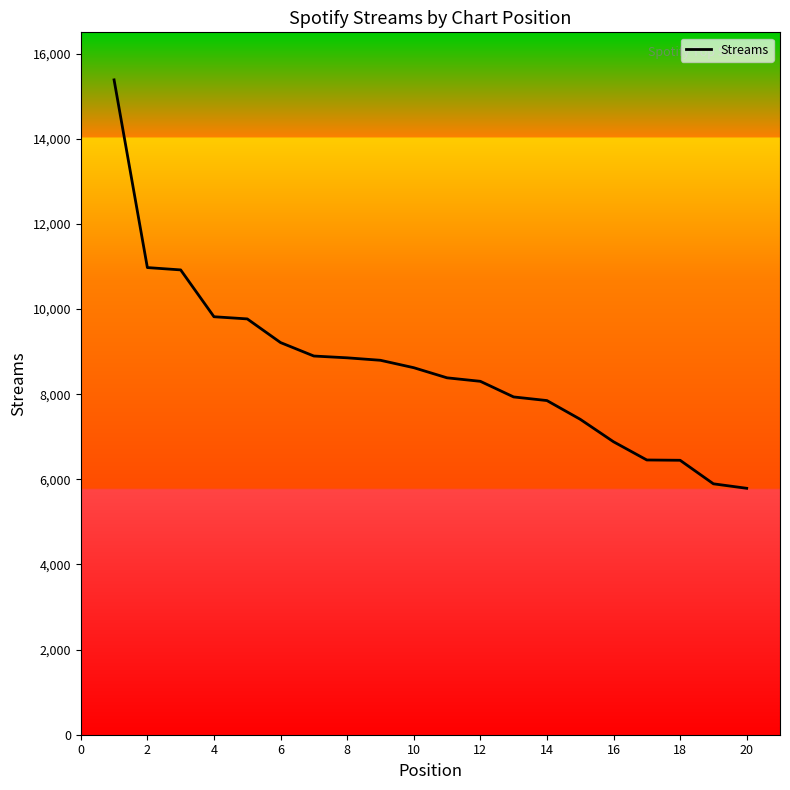

What is the greatest value displayed?

15383